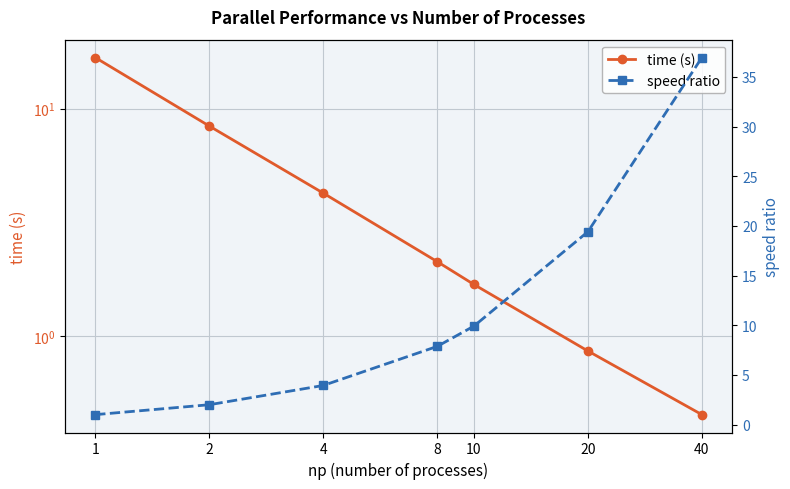

How many lines are shown in the chart?

2